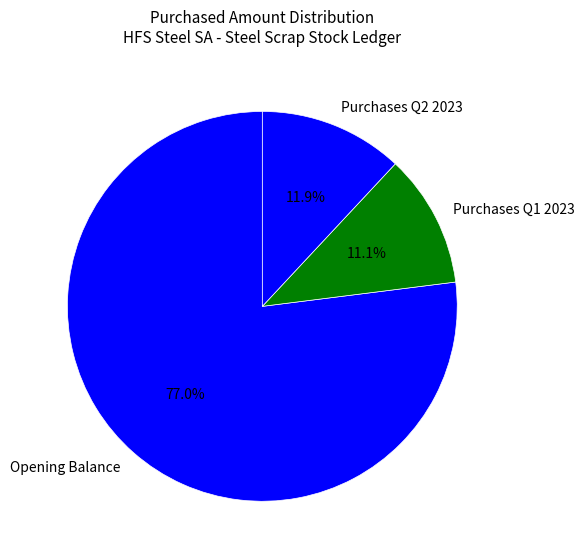

Which slice represents more than half of the pie?

Opening Balance